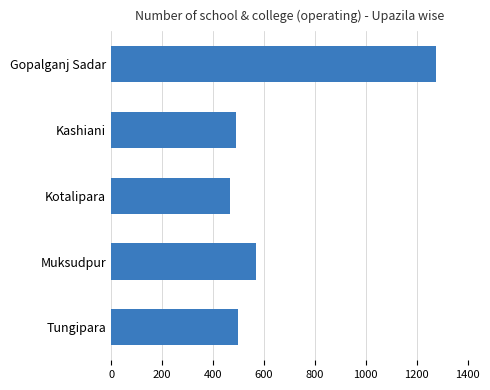

Where is the data nearest to the value 870?

Muksudpur